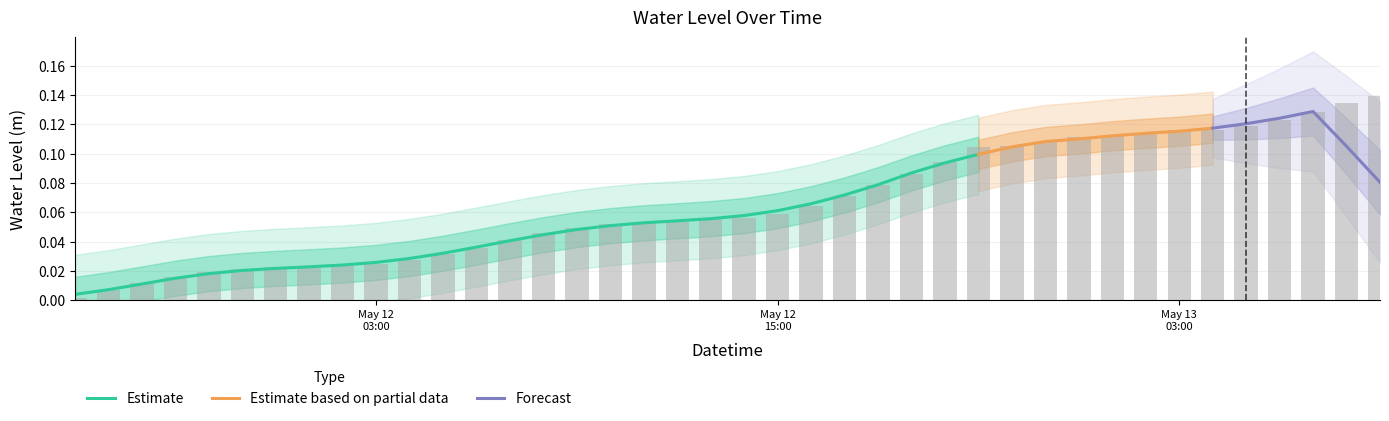

The chart shows a value of 0.1 at 2023-05-12 11:00:00. True or false?

False